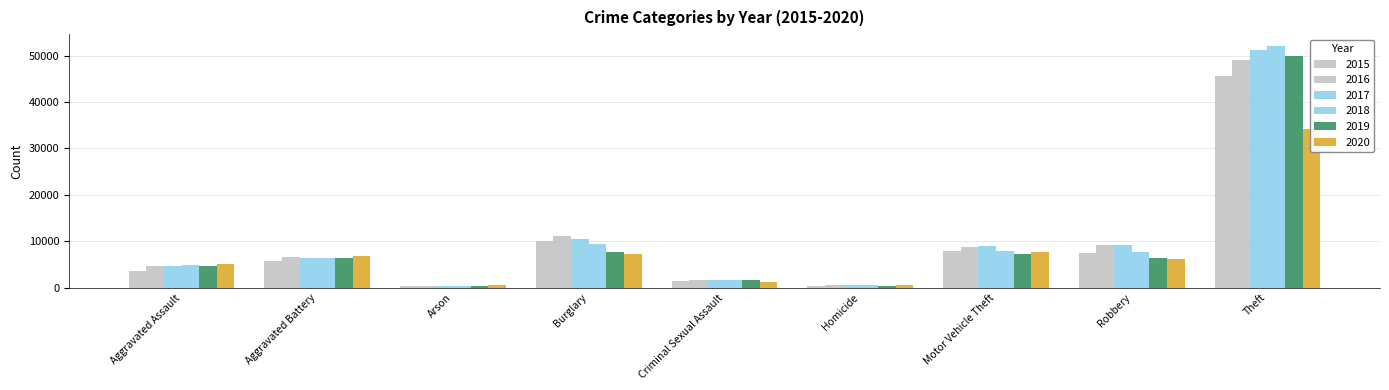

Which series has the largest range (max minus min)?

2018